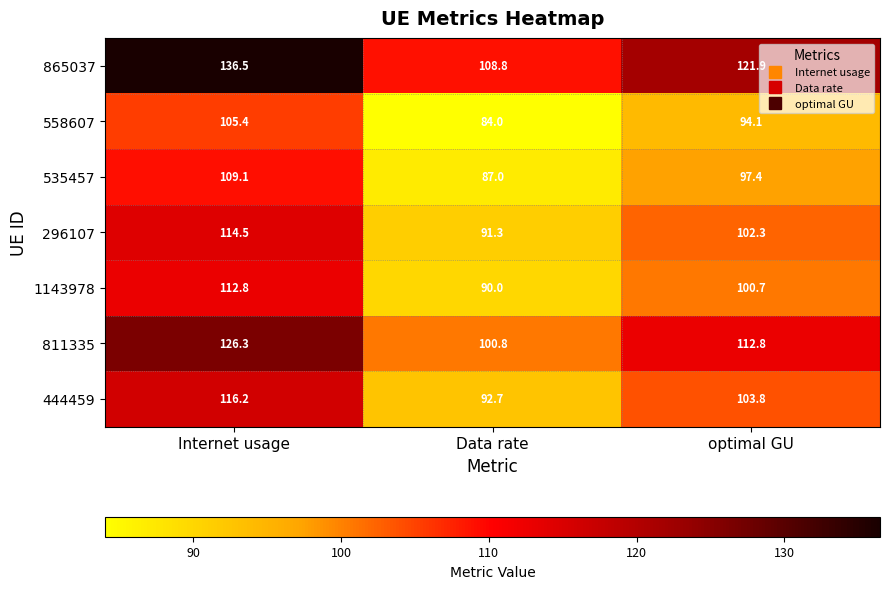

What is the sum of all 1143978 values?

303.5